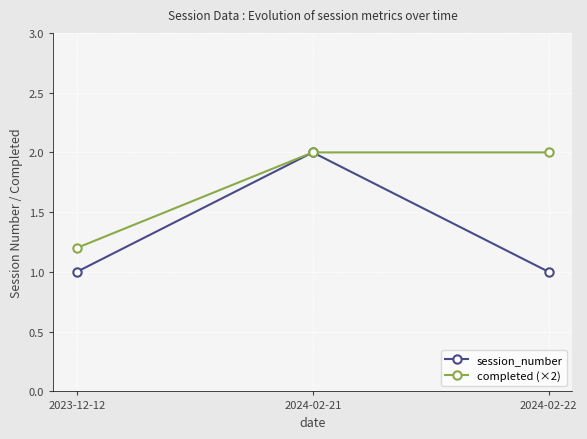

Which series has the widest spread of values?

session_number